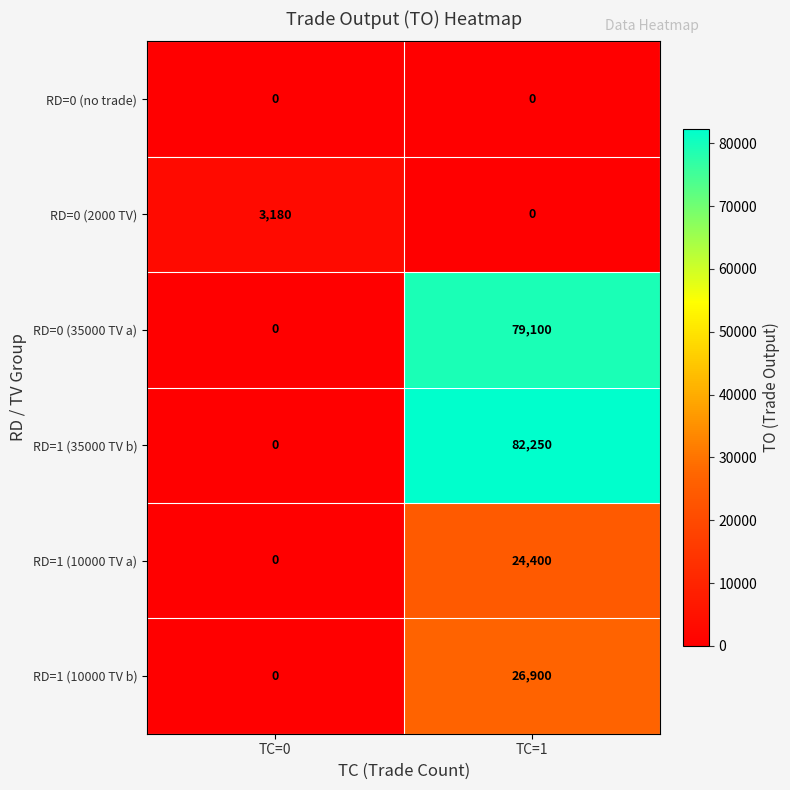

Reading left to right, what are all the values shown in this chart?

RD=0 (no trade): TC=0=0	TC=1=0
RD=0 (2000 TV): TC=0=3180	TC=1=0
RD=0 (35000 TV a): TC=0=0	TC=1=79100
RD=1 (35000 TV b): TC=0=0	TC=1=82250
RD=1 (10000 TV a): TC=0=0	TC=1=24400
RD=1 (10000 TV b): TC=0=0	TC=1=26900